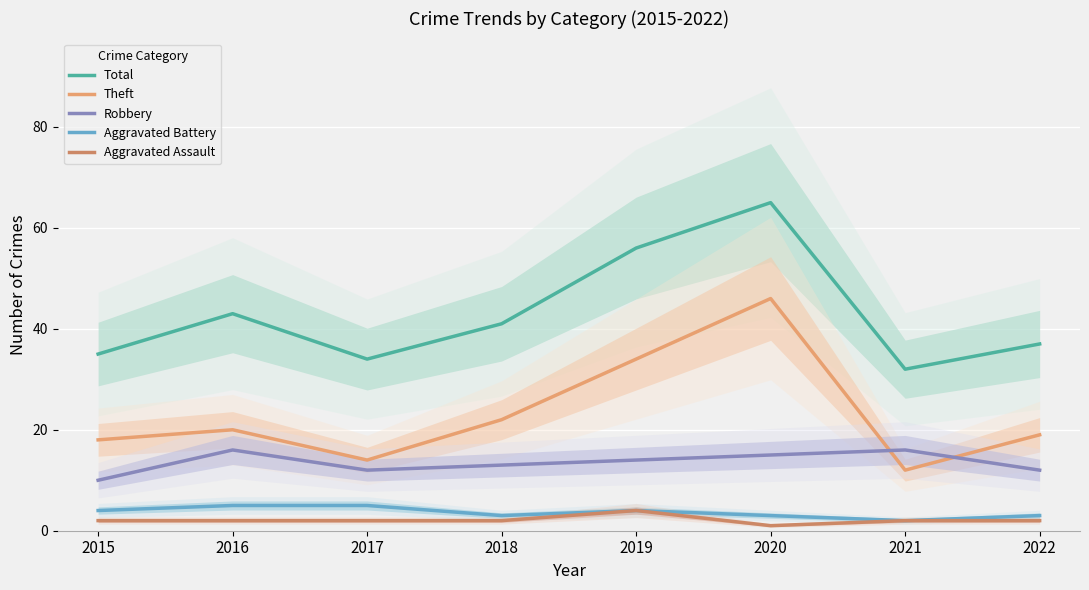

Reading right to left, what are all the values shown in this chart?

Total: 37	32	65	56	41	34	43	35
Theft: 19	12	46	34	22	14	20	18
Robbery: 12	16	15	14	13	12	16	10
Aggravated Battery: 3	2	3	4	3	5	5	4
Aggravated Assault: 2	2	1	4	2	2	2	2